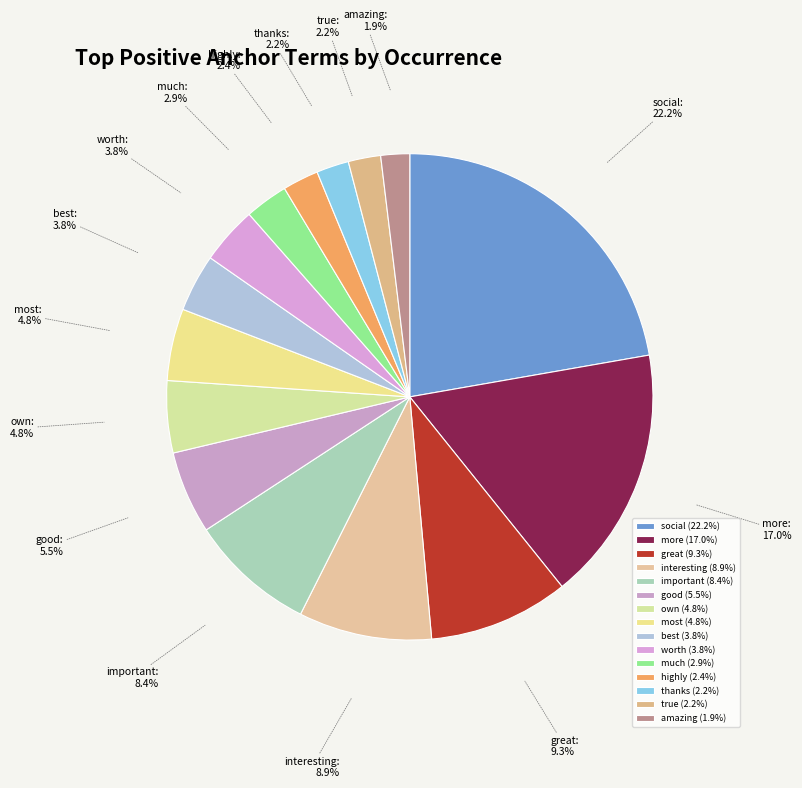

To the nearest percent, what portion does highly represent?

2%